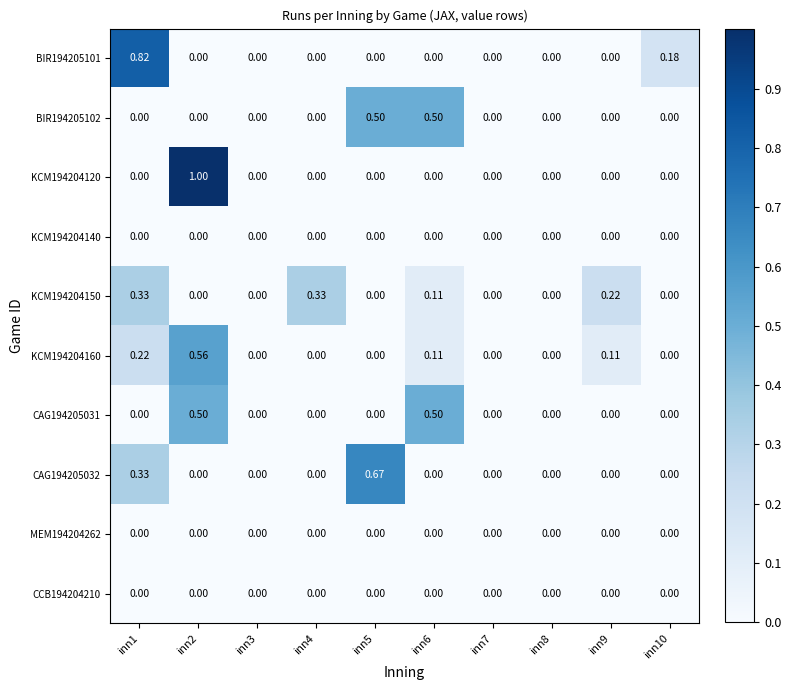

At inn8, list the series in order from largest to smallest.

BIR194205101, BIR194205102, KCM194204120, KCM194204140, KCM194204150, KCM194204160, CAG194205031, CAG194205032, MEM194204262, CCB194204210